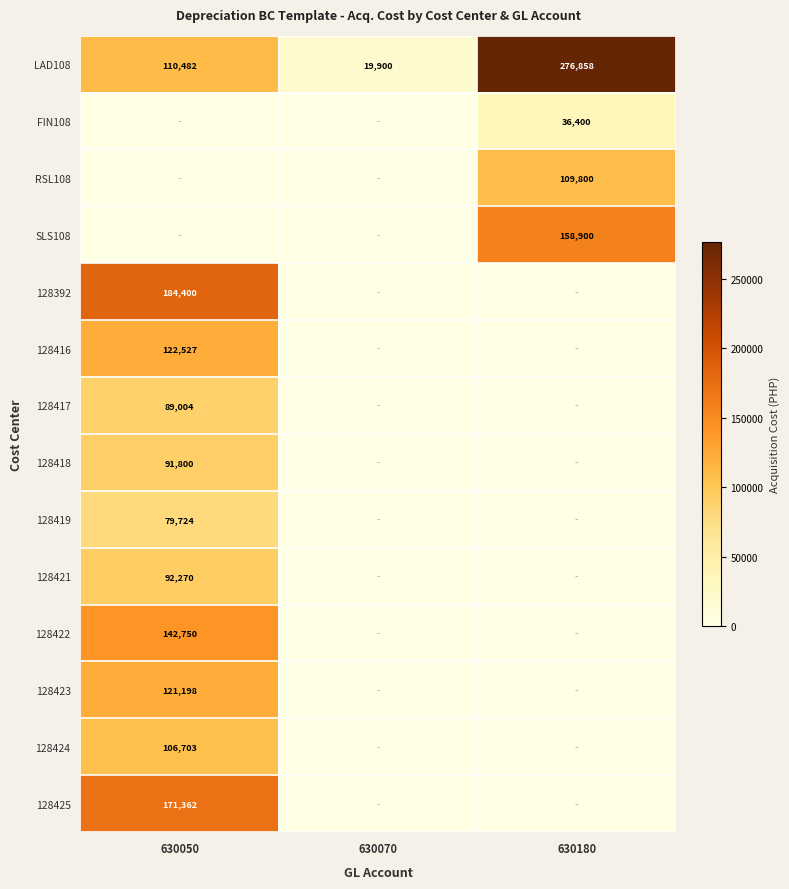

The value of 128418 at 630050 is 128137. True or false?

False